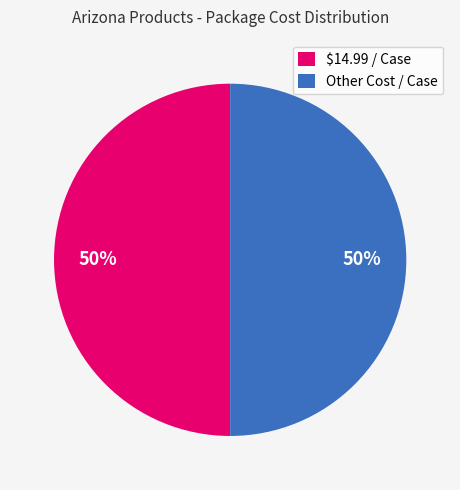

To the nearest percent, what is the combined percentage of Other Cost / Case and $14.99 / Case?

100%